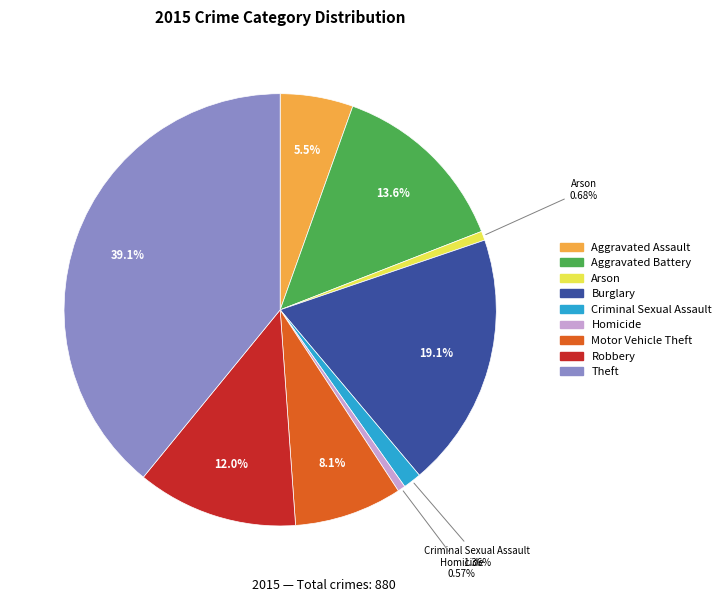

To the nearest percent, what portion does Motor Vehicle Theft represent?

8%